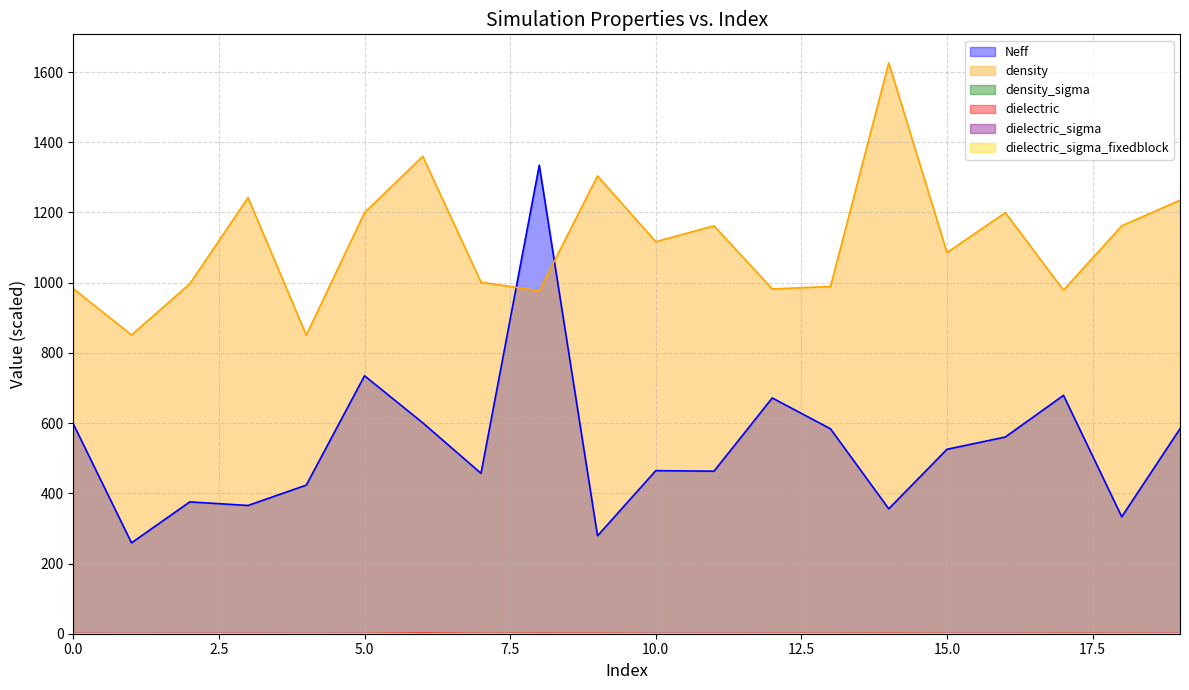

Which has a higher value, 1 or 11?

11